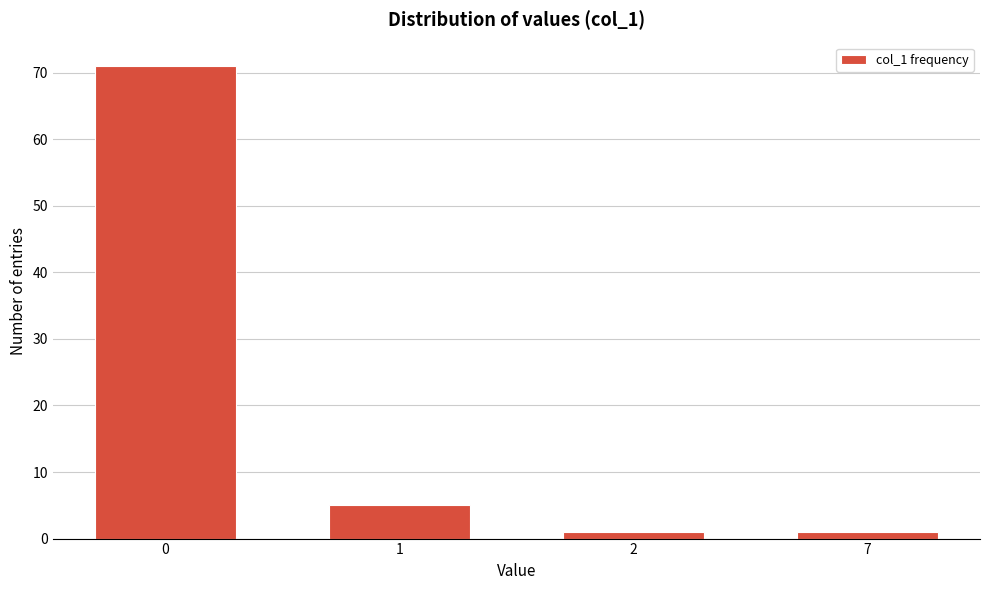

Reading left to right, what are all the values shown in this chart?

71	5	1	1